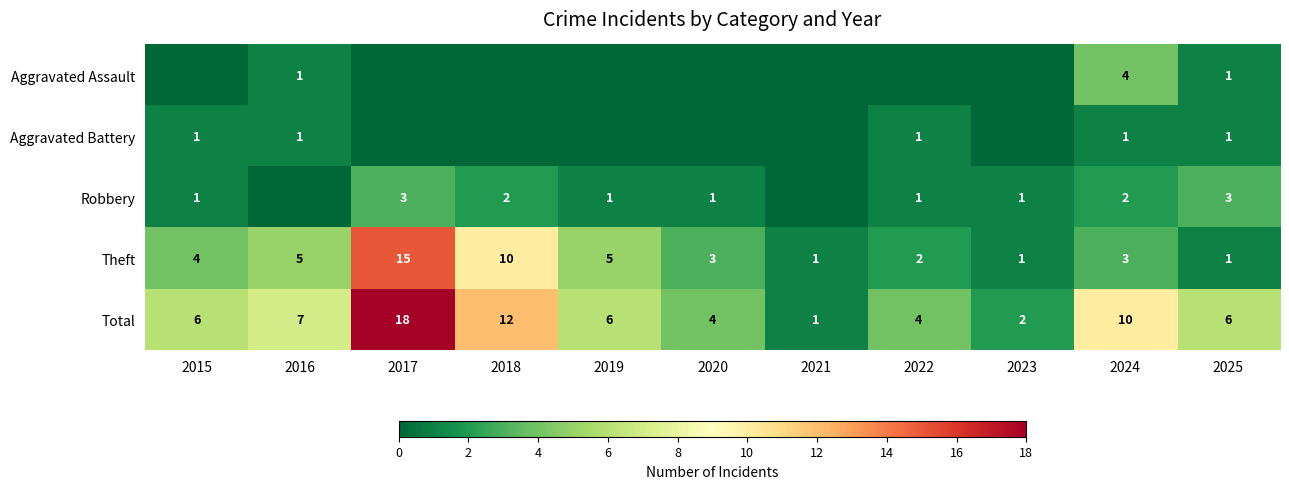

What is the spread (max minus min) of values at 2024?

9